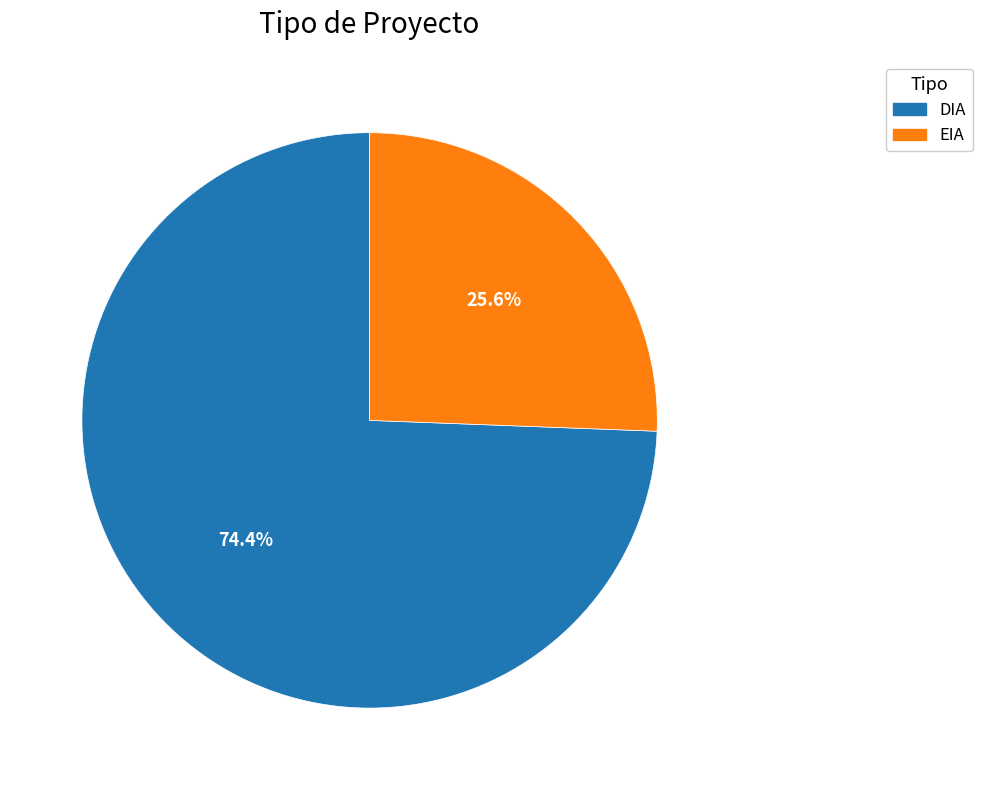

To the nearest percent, what is the average slice percentage?

50%